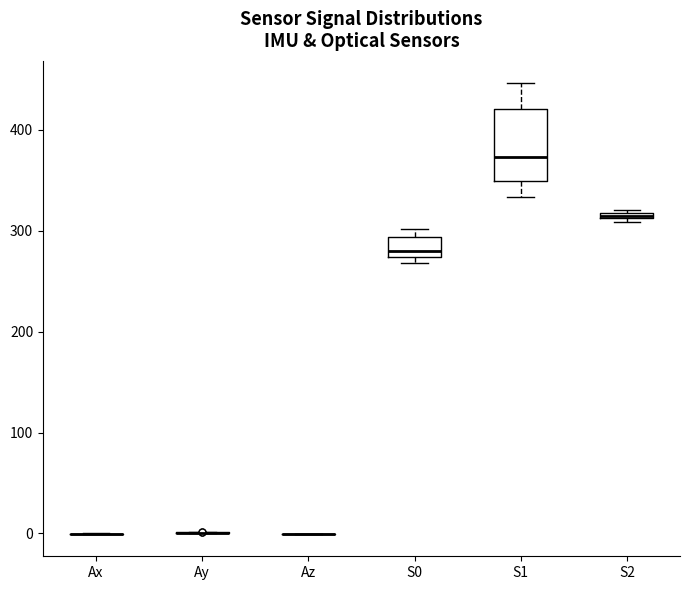

Where is the lower edge of the box for S1 on the y-axis? The values are not printed on the chart, so give them approximately, as read against the axis.

350